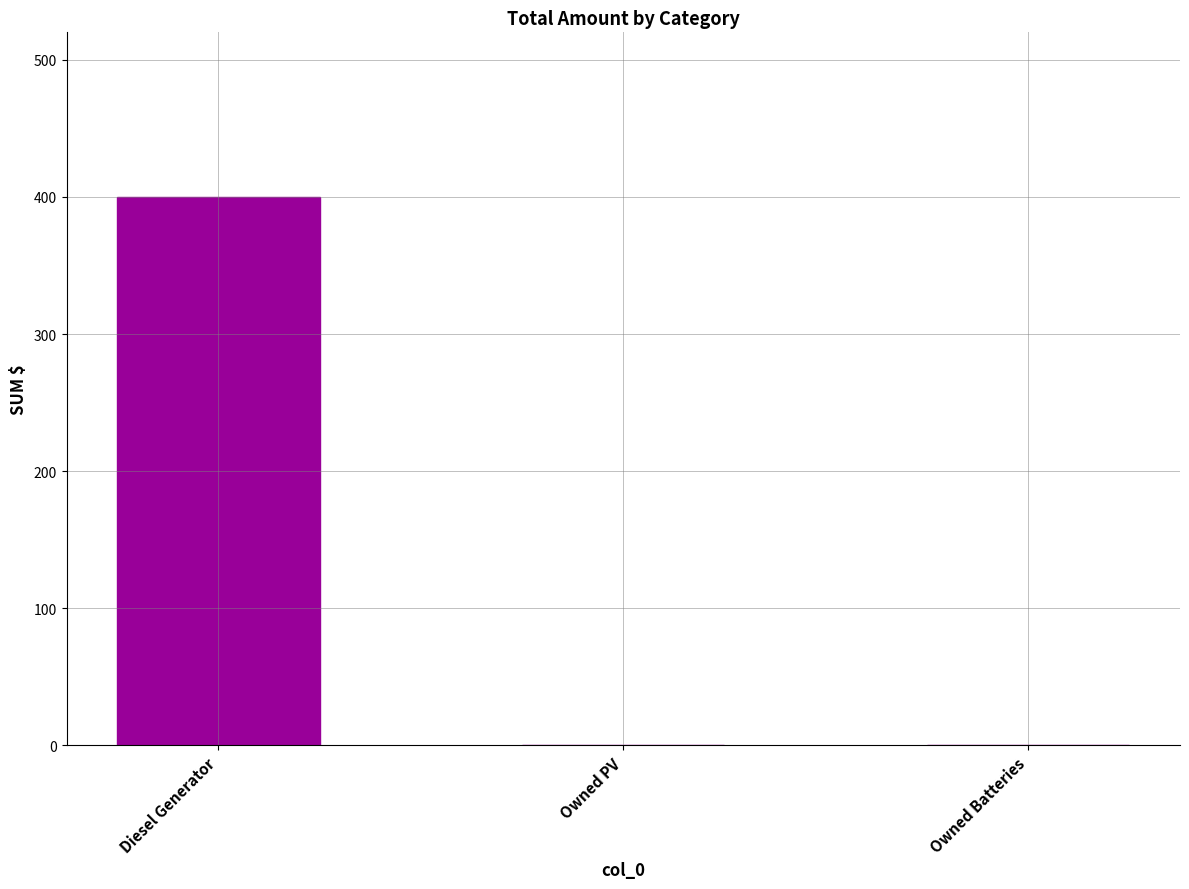

The value at Diesel Generator is 400. True or false?

True